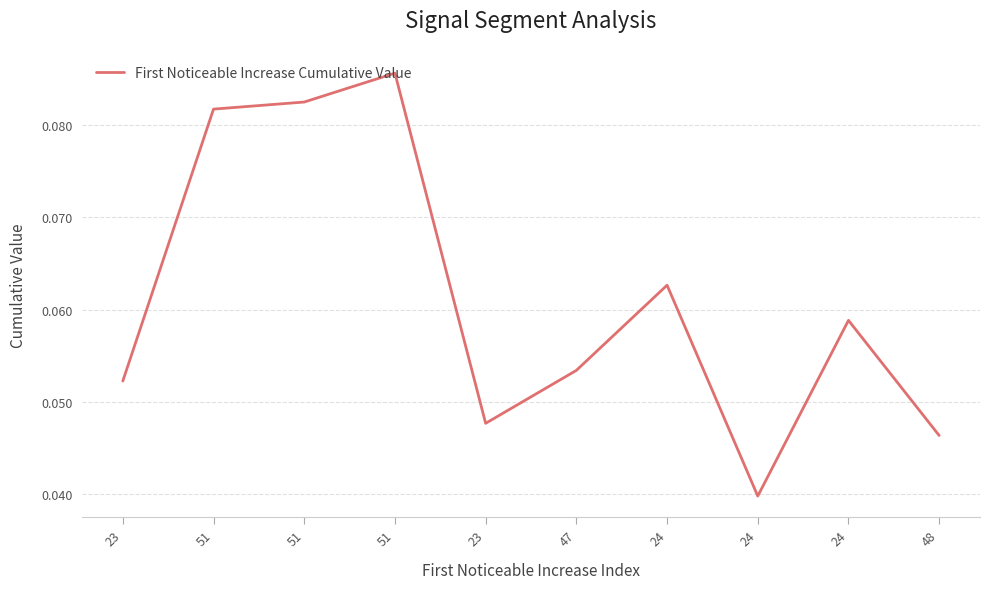

Does the chart have visible grid lines?

Yes